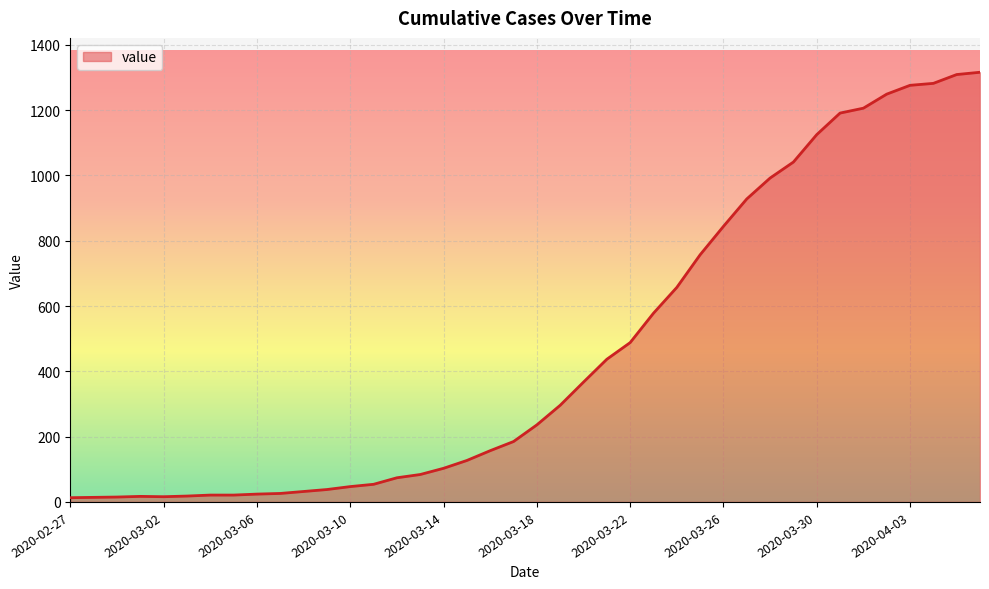

What is the sum of all values?

18661